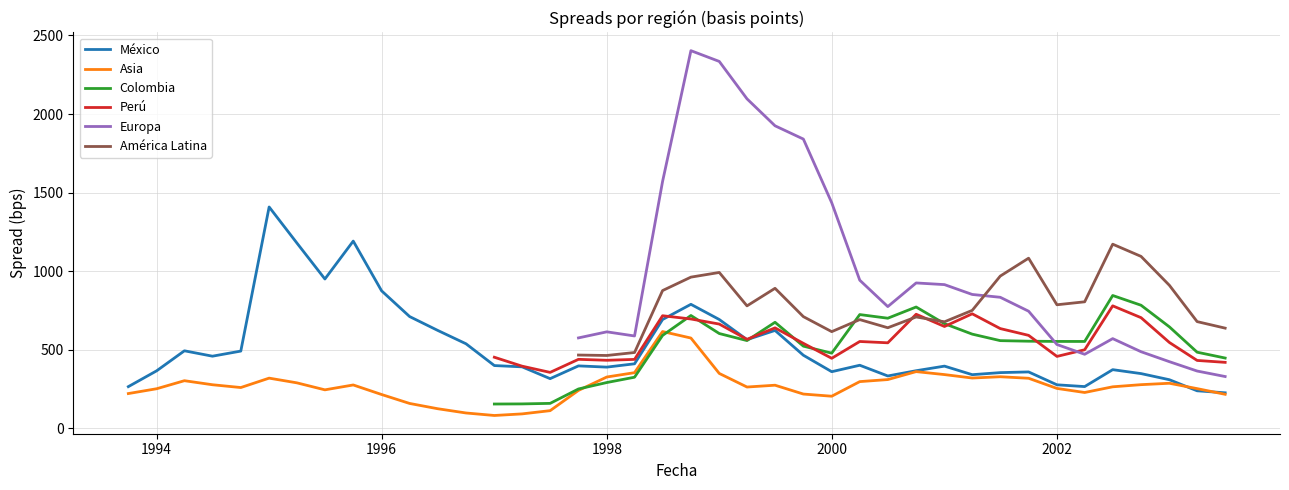

What is the lowest value of the Asia series?

82.6